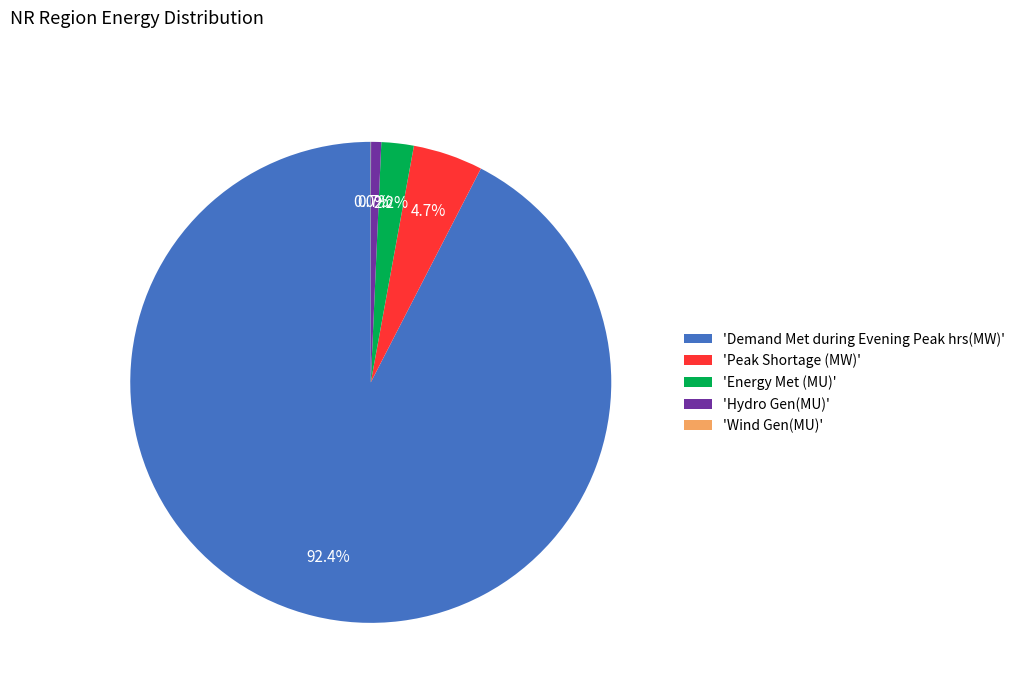

Which slice represents more than half of the pie?

'Demand Met during Evening Peak hrs(MW)'